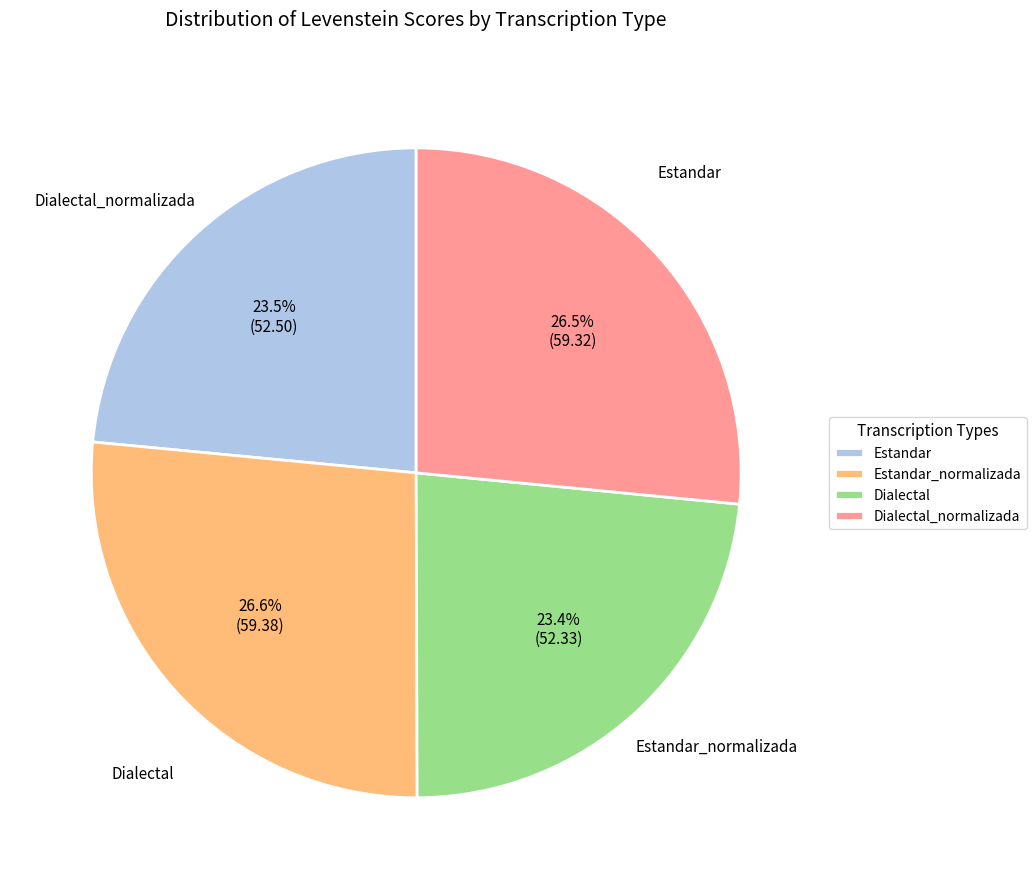

Is the sum of Dialectal_normalizada and Estandar_normalizada greater than half?

Yes